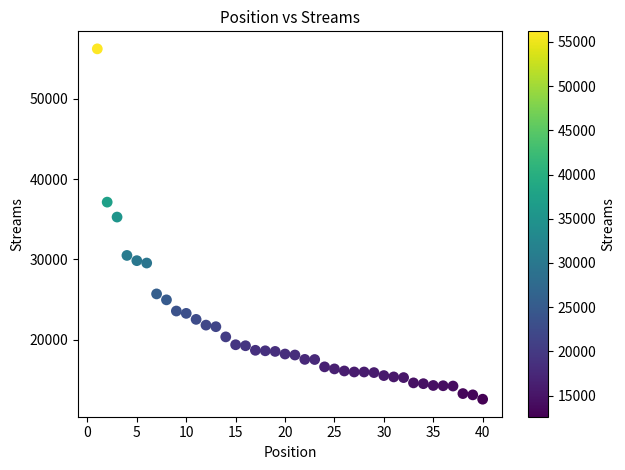

What is the range of Y values (max minus min)?

43572